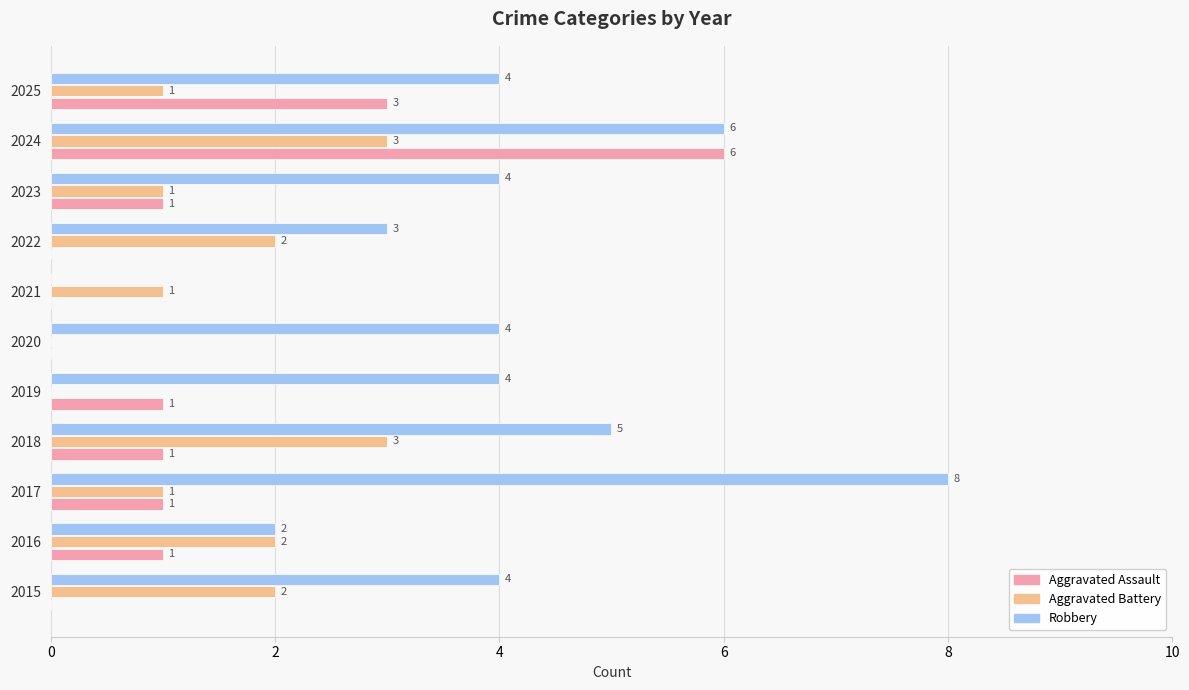

What is the sum of the Robbery values at 2023 and 2020?

8